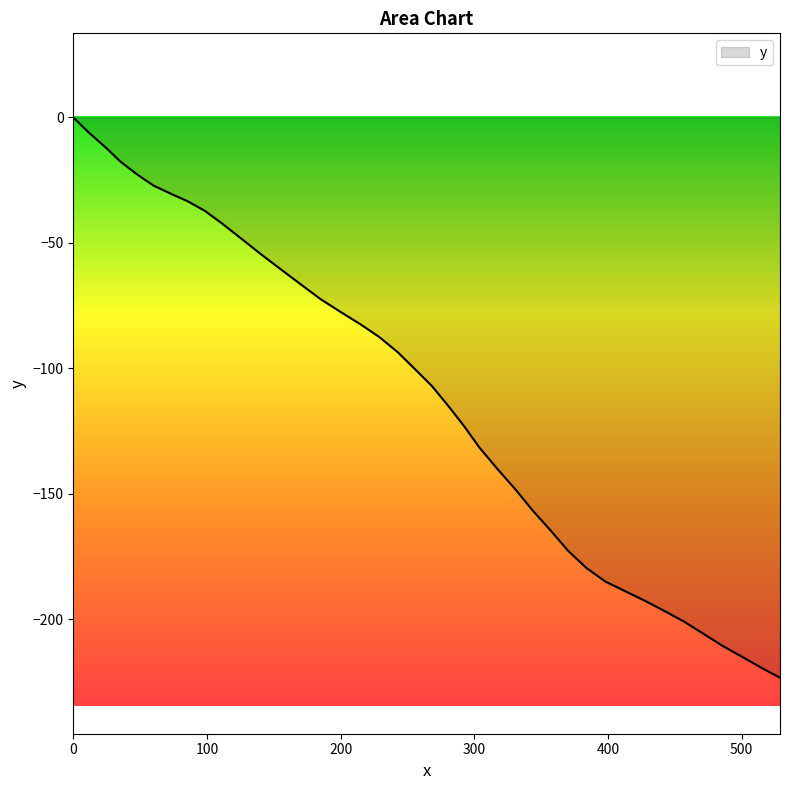

What is the difference between the maximum and minimum values?

223.3